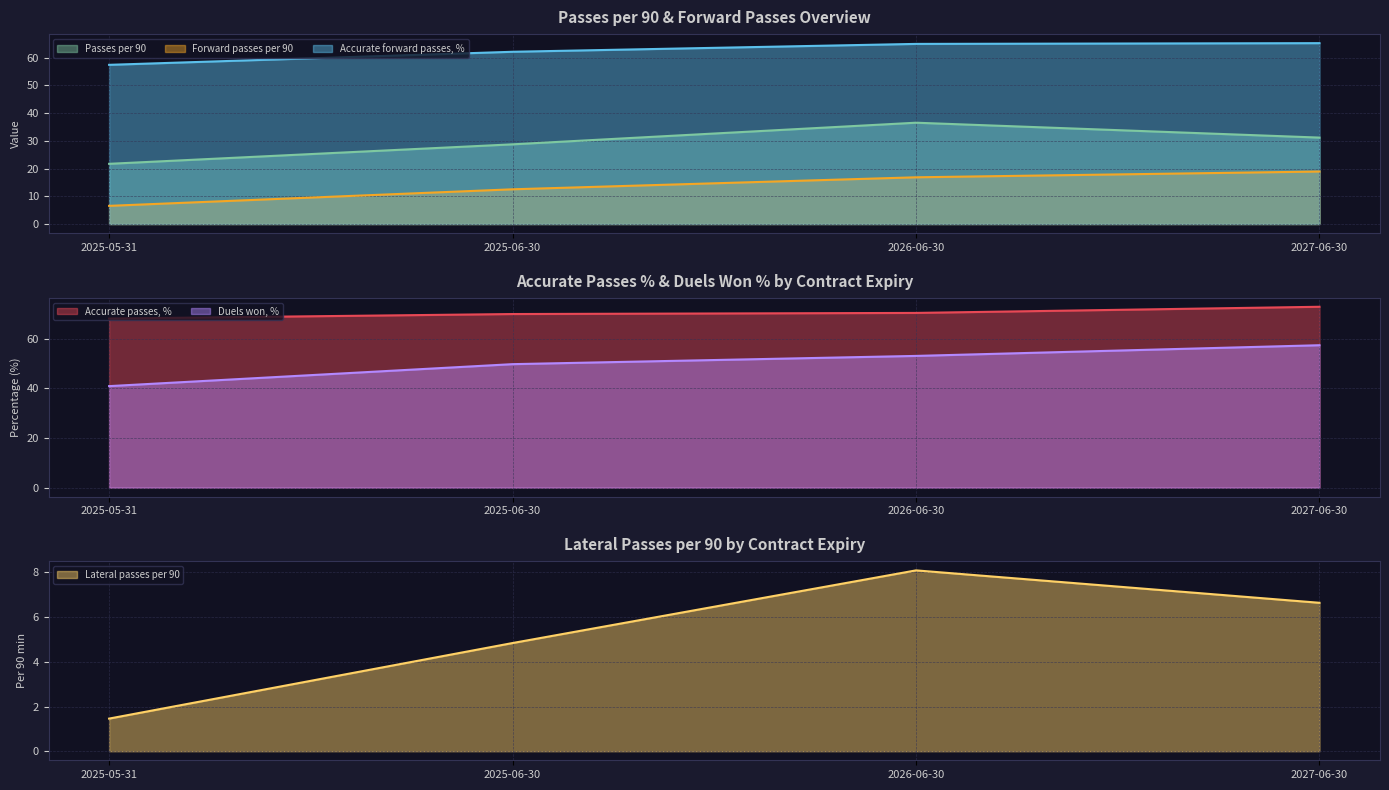

What is the value of the Lateral passes per 90 point at the 1st from the left?

1.5